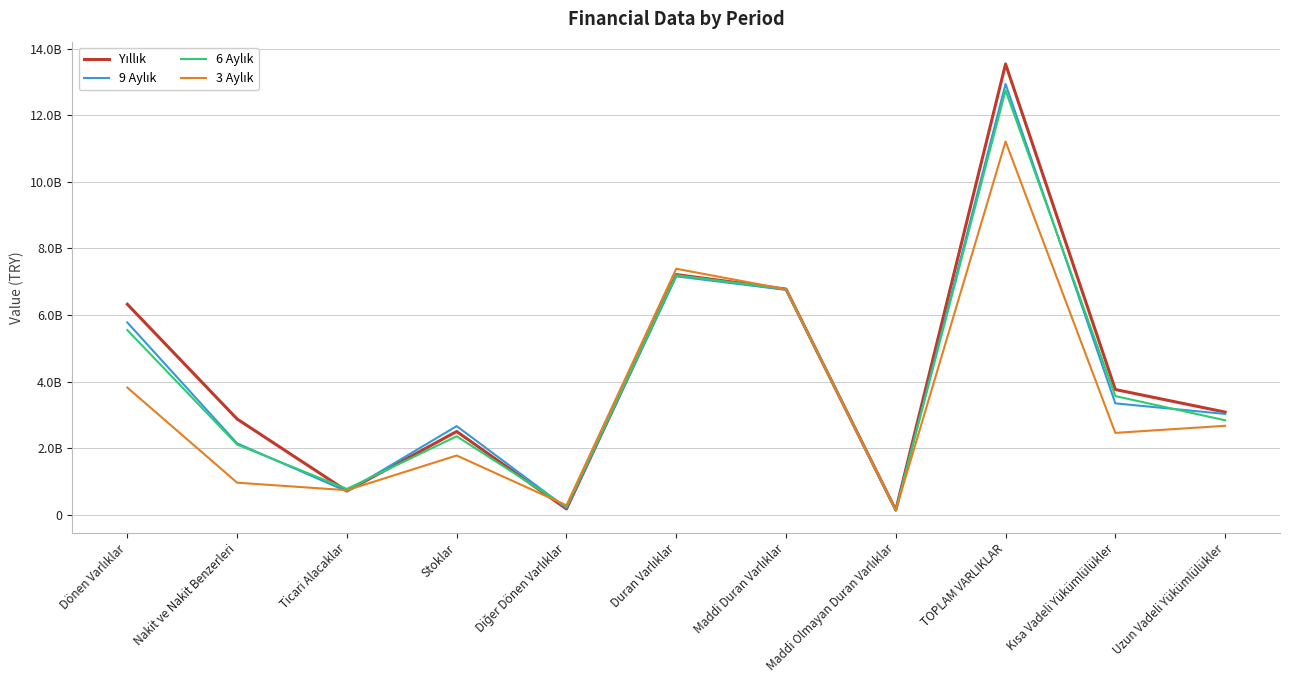

How many times do 3 Aylık and Yıllık cross each other?

4